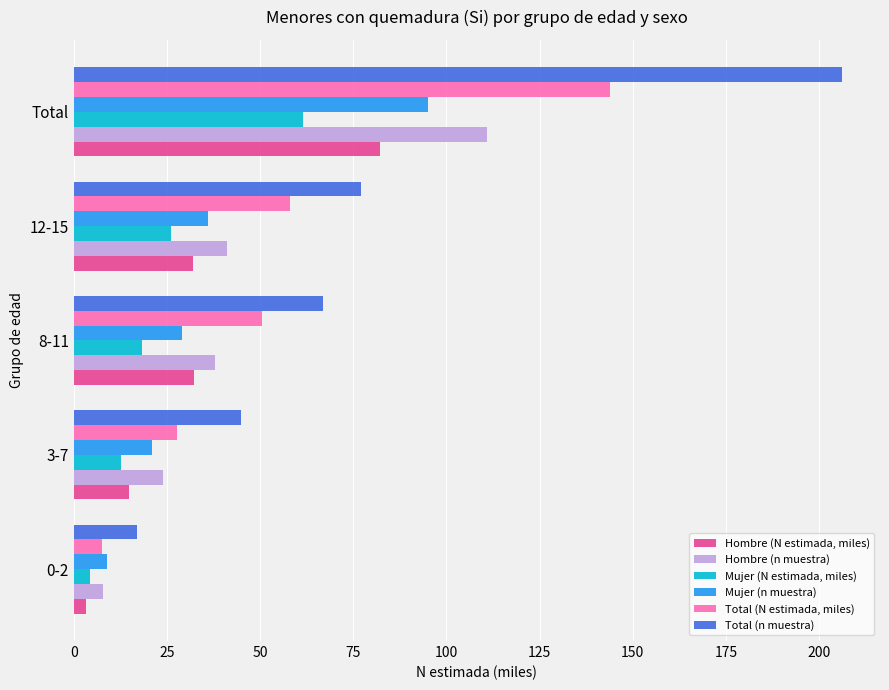

What is the average value of the Total (n muestra) series?

82.4